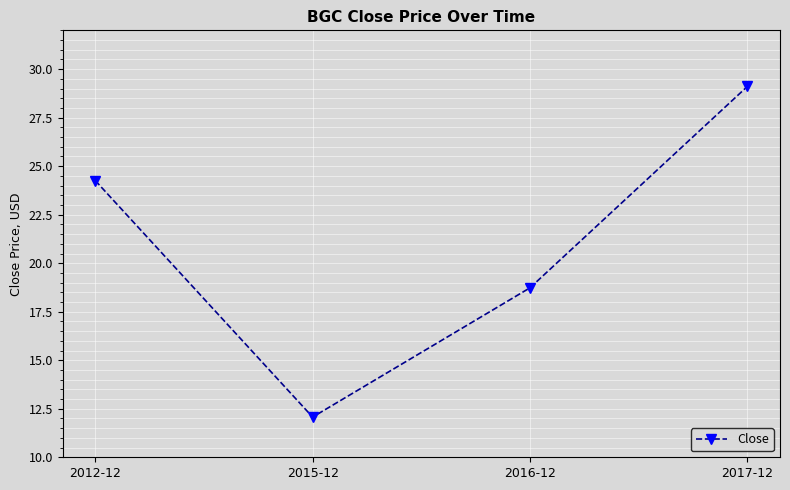

Does the chart have visible grid lines?

Yes